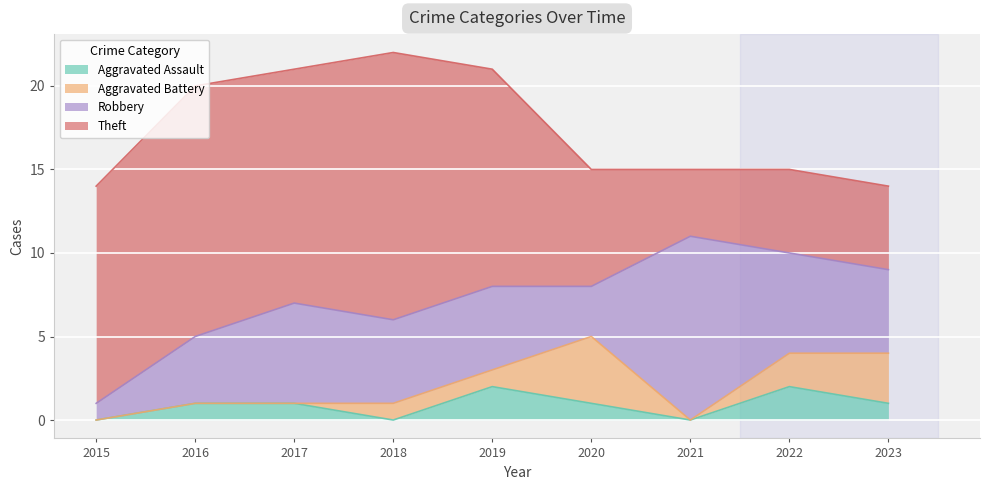

How many values in the Aggravated Assault series are below 1?

3